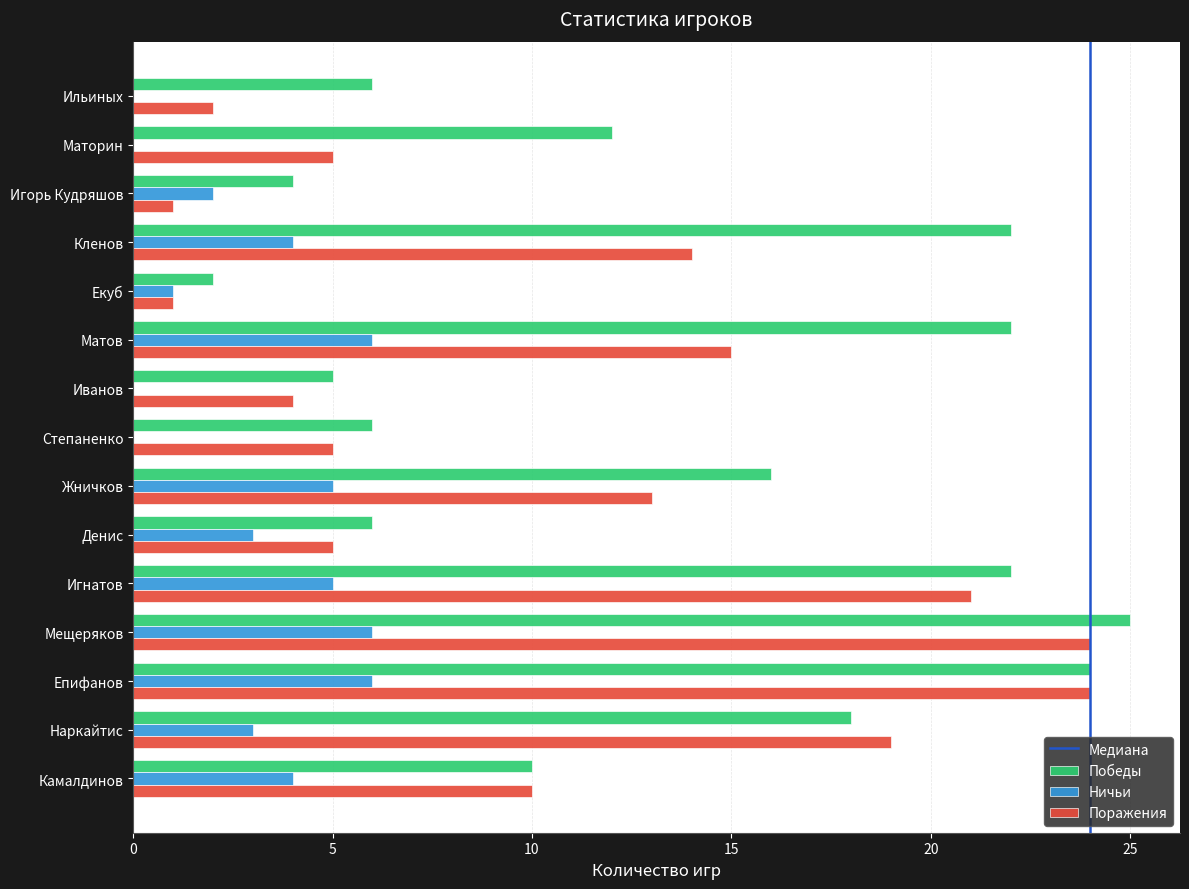

How many distinct data groups are displayed?

3